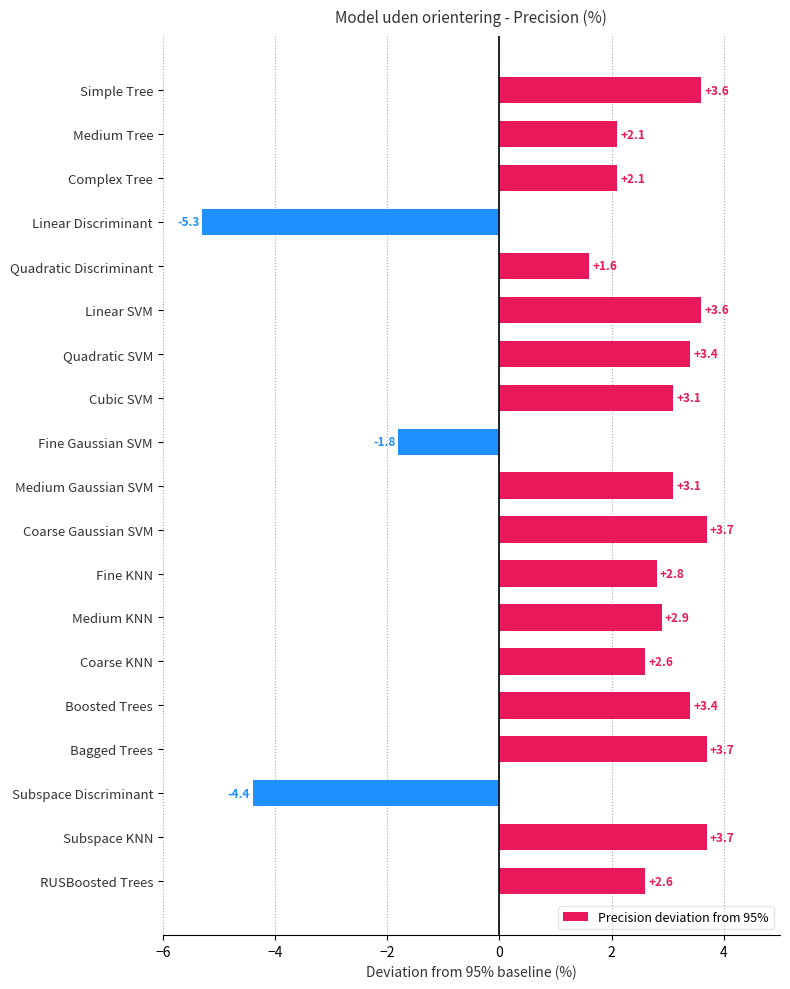

Reading bottom to top, what are all the values shown in this chart?

2.6	3.7	-4.4	3.7	3.4	2.6	2.9	2.8	3.7	3.1	-1.8	3.1	3.4	3.6	1.6	-5.3	2.1	2.1	3.6